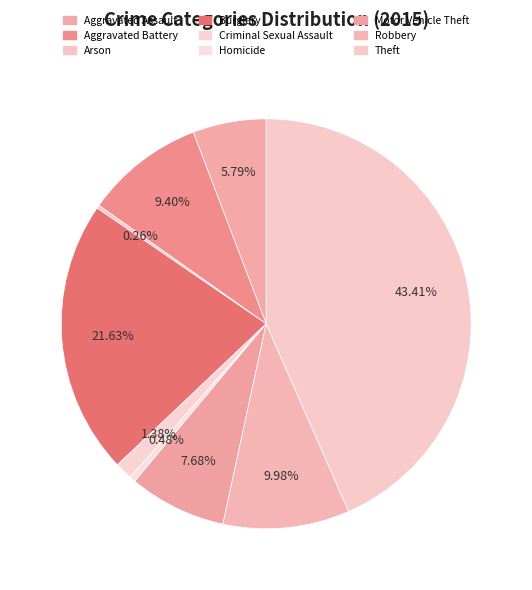

Count the number of slices in the pie.

9